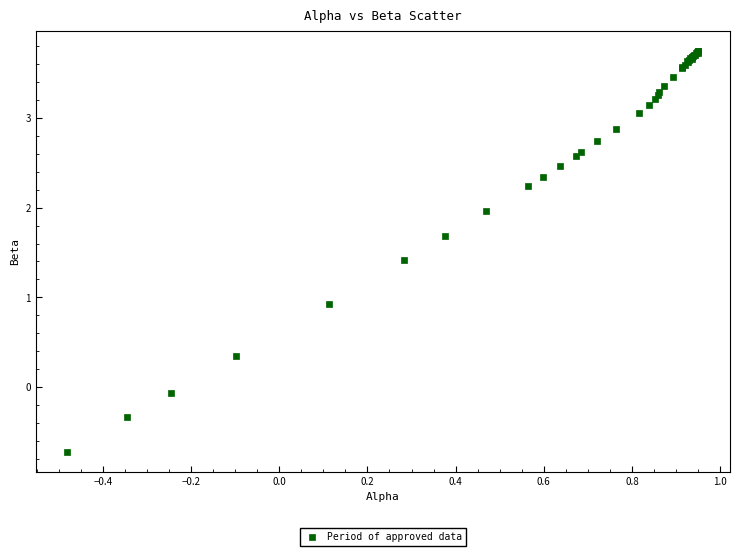

What Y value in the scatter plot is closest to 1?

0.9